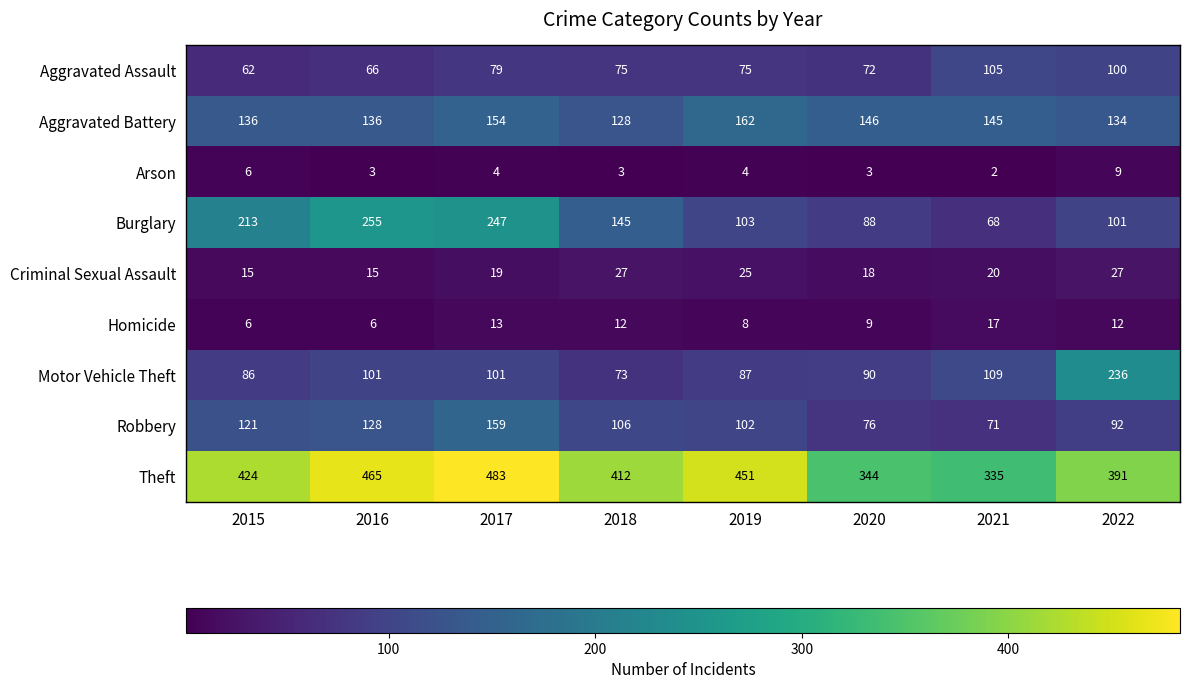

List the labels in order of Theft value, smallest first.

2021, 2020, 2022, 2018, 2015, 2019, 2016, 2017